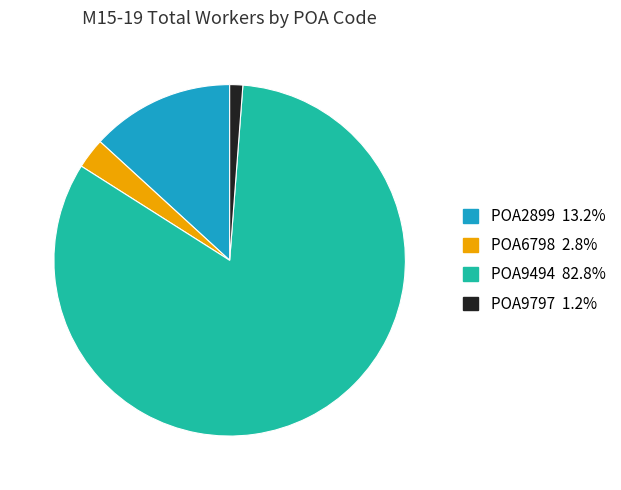

Is there a majority slice in this chart?

Yes